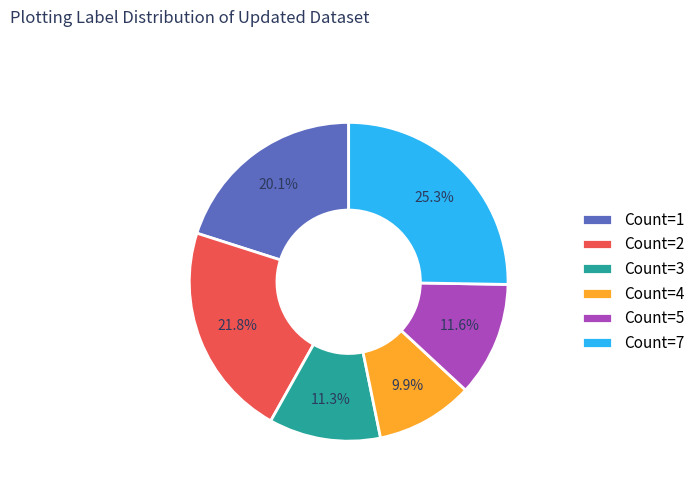

To the nearest percent, what is the average slice percentage?

17%